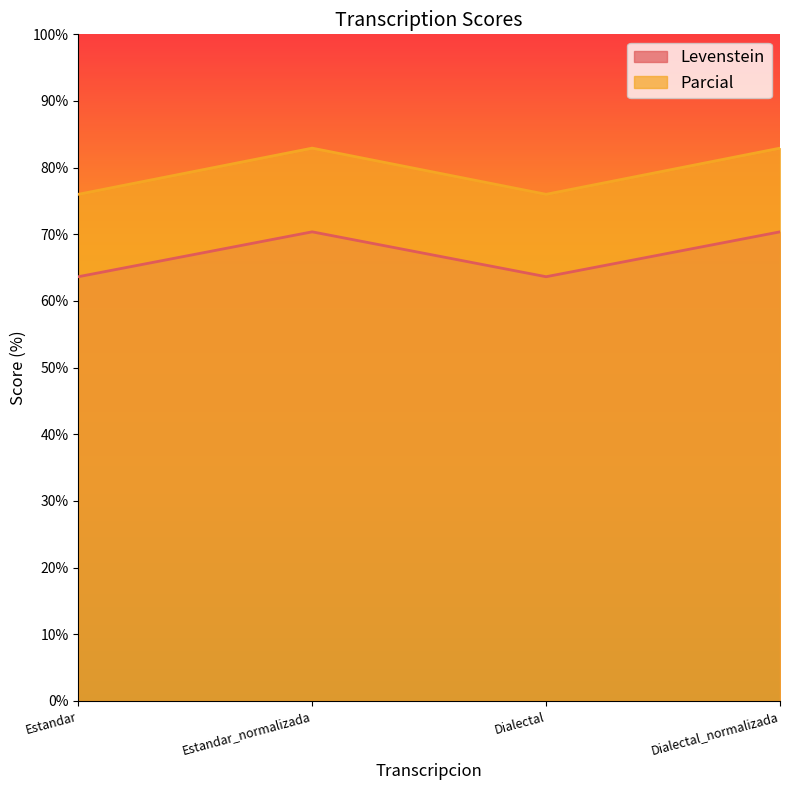

Reading left to right, extract all data points from this chart.

Levenstein: 63.6	70.4	63.6	70.4
Parcial: 76.0	82.9	76.0	82.9